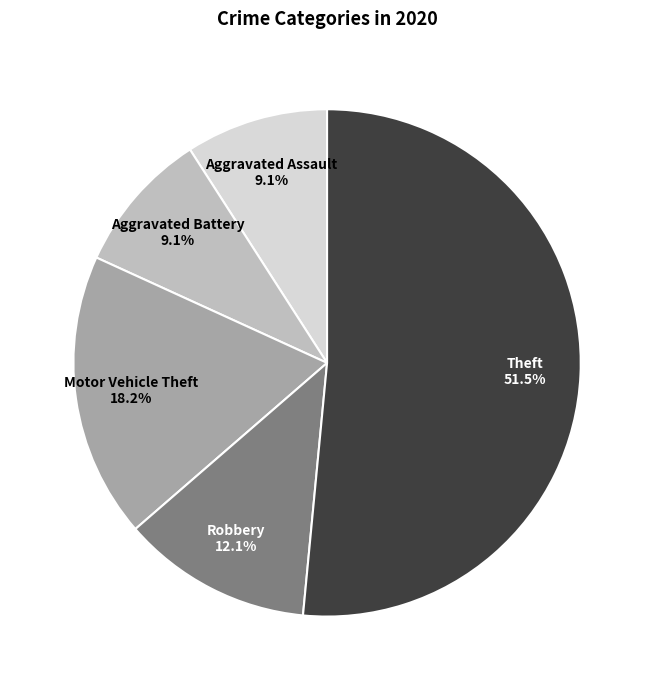

The Robbery slice represents 12% of the pie. True or false?

True